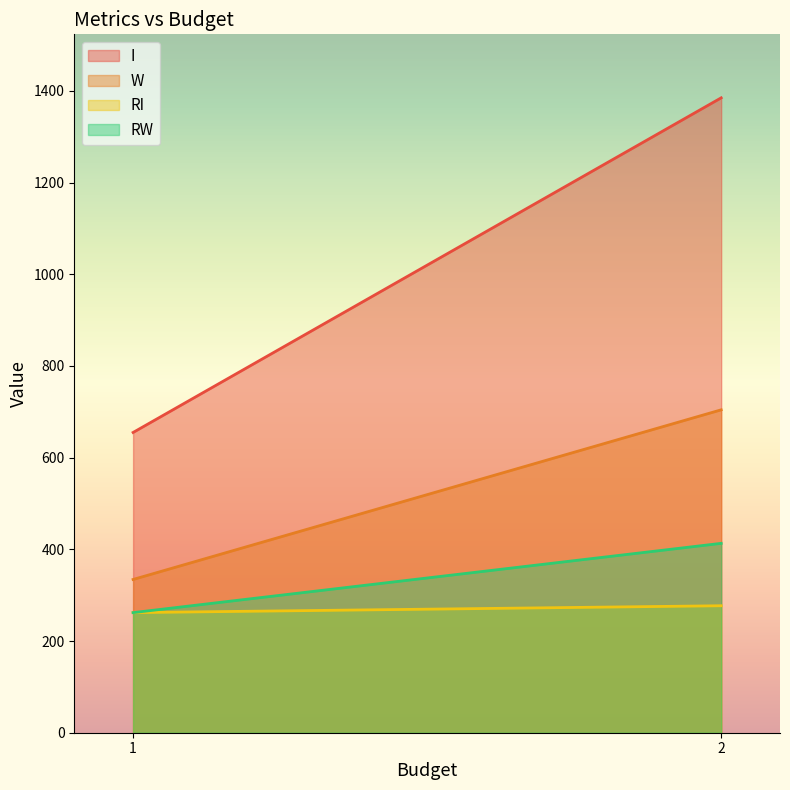

Is it true that RW equals 555.2 at 2?

False